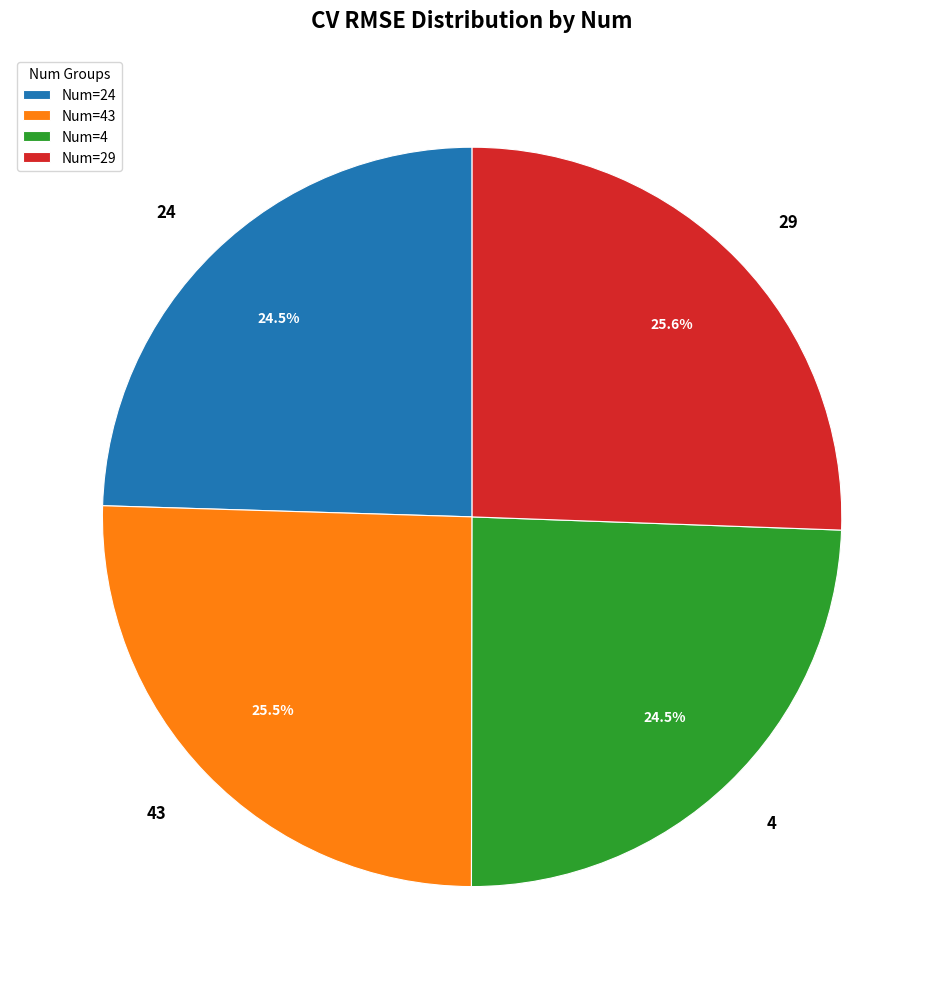

Do 43 and 4 together represent more than half of the pie?

No